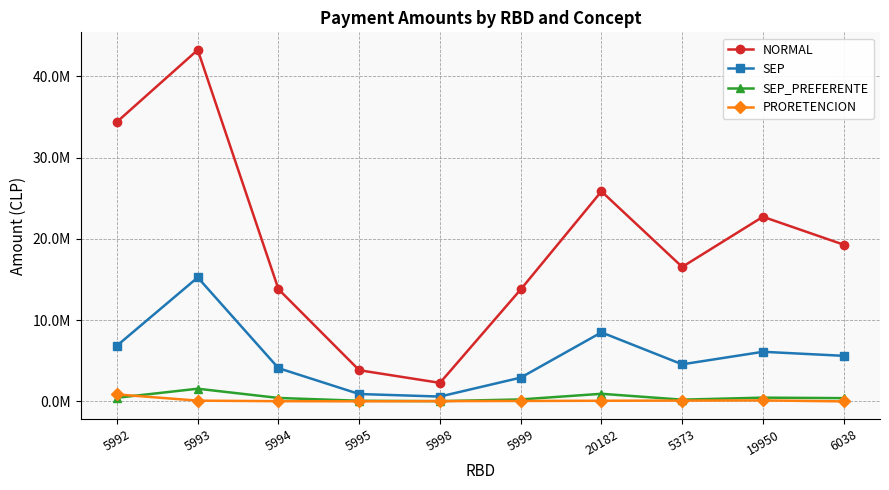

Reading left to right, list all the values displayed in this chart.

NORMAL: 34402799	43255964	13803666	3835831	2277671	13774051	25848371	16548141	22721198	19286128
SEP: 6863161	15253695	4089358	906928	594968	2924317	8493478	4560920	6104330	5607491
SEP_PREFERENTE: 445778	1559522	422360	77226	28964	240418	934954	213073	460196	399282
PRORETENCION: 858902	91485	24075	9630	33705	52965	77040	101115	120375	0